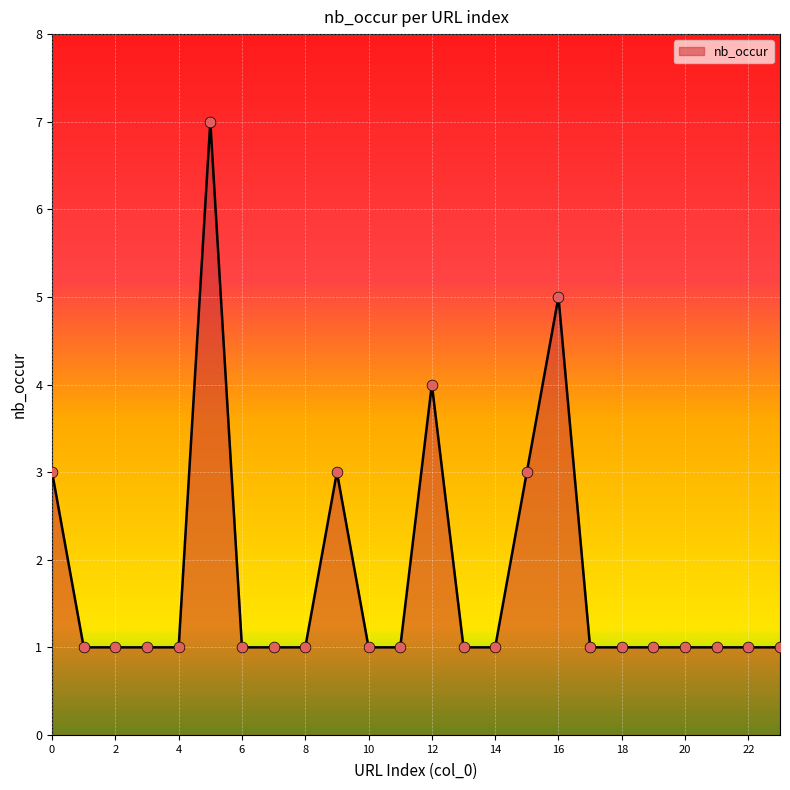

What is the maximum value shown in the chart?

7